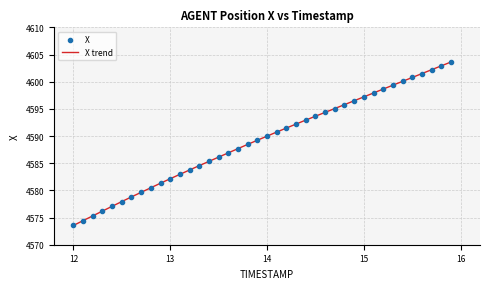

What is the minimum value shown in the chart?

4573.5